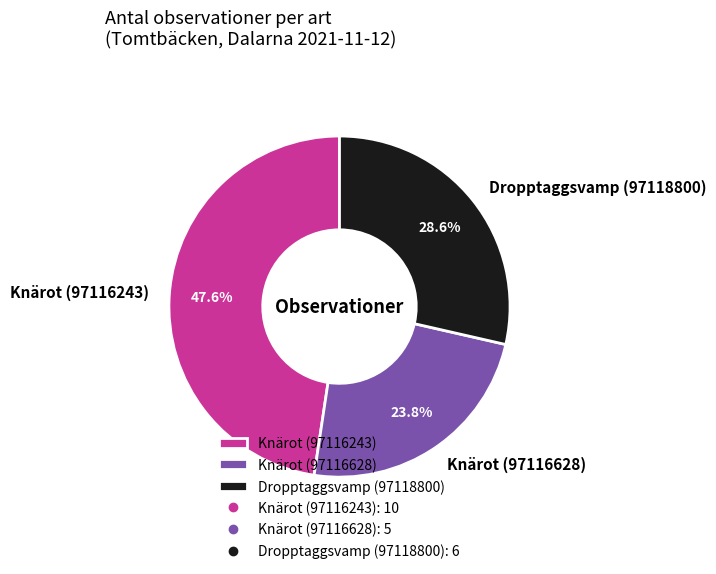

Is there a majority slice in this chart?

No